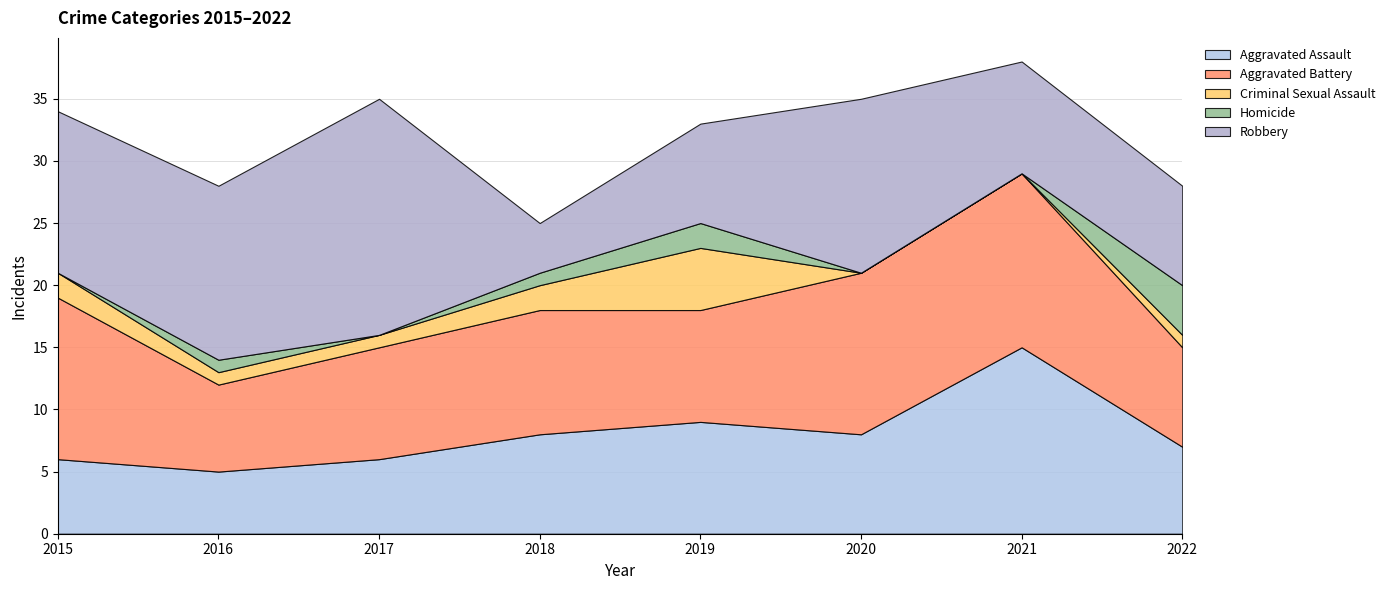

Reading right to left, extract all data points from this chart.

Aggravated Assault: 2022=7	2021=15	2020=8	2019=9	2018=8	2017=6	2016=5	2015=6
Aggravated Battery: 2022=8	2021=14	2020=13	2019=9	2018=10	2017=9	2016=7	2015=13
Criminal Sexual Assault: 2022=1	2021=0	2020=0	2019=5	2018=2	2017=1	2016=1	2015=2
Homicide: 2022=4	2021=0	2020=0	2019=2	2018=1	2017=0	2016=1	2015=0
Robbery: 2022=8	2021=9	2020=14	2019=8	2018=4	2017=19	2016=14	2015=13